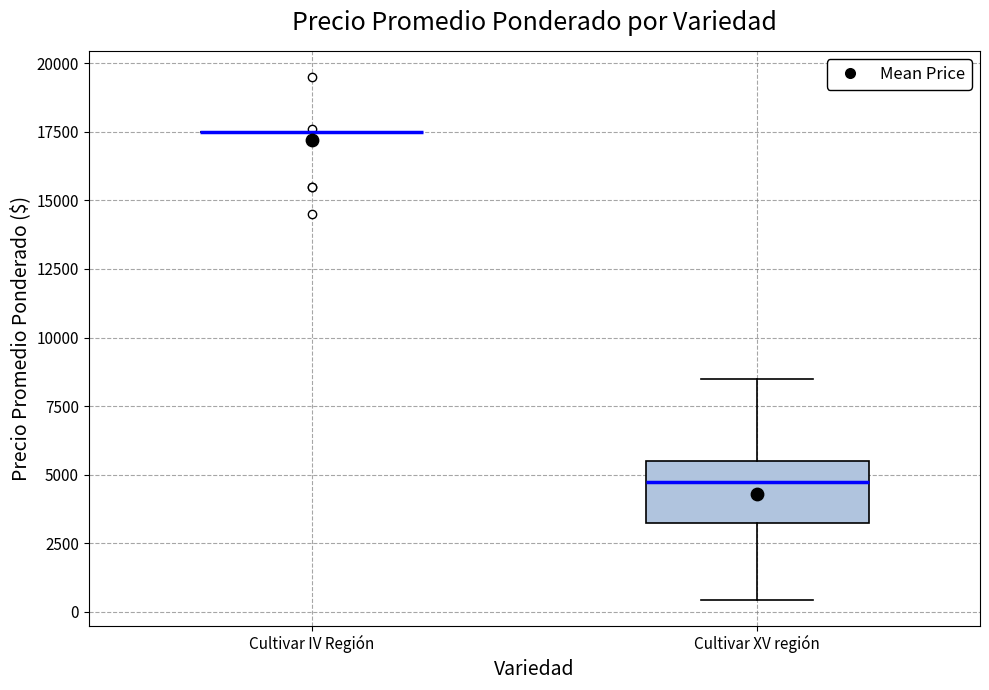

Which box is the tallest, from its lower edge to its upper edge?

Cultivar XV región